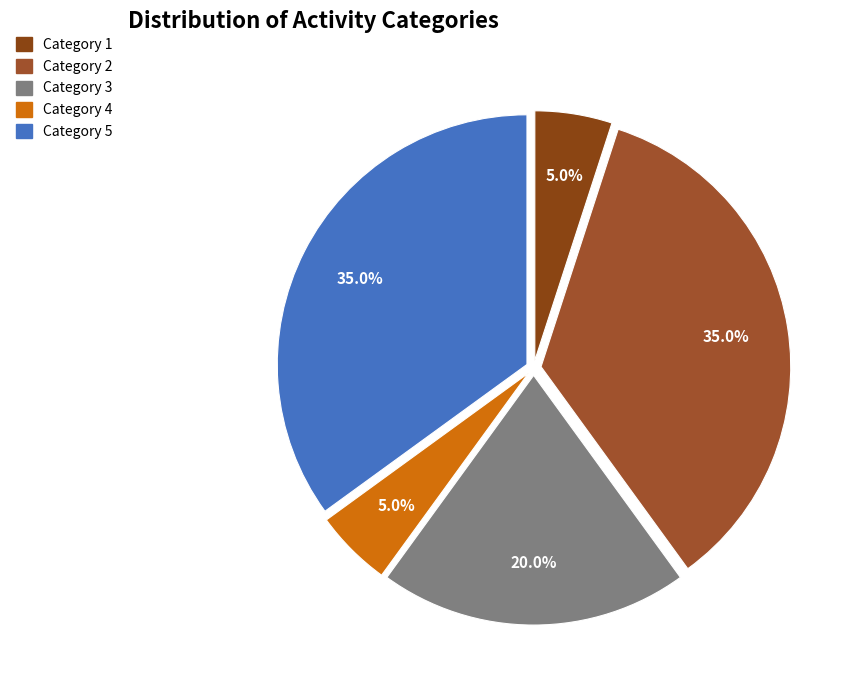

Count the number of slices in the pie.

5